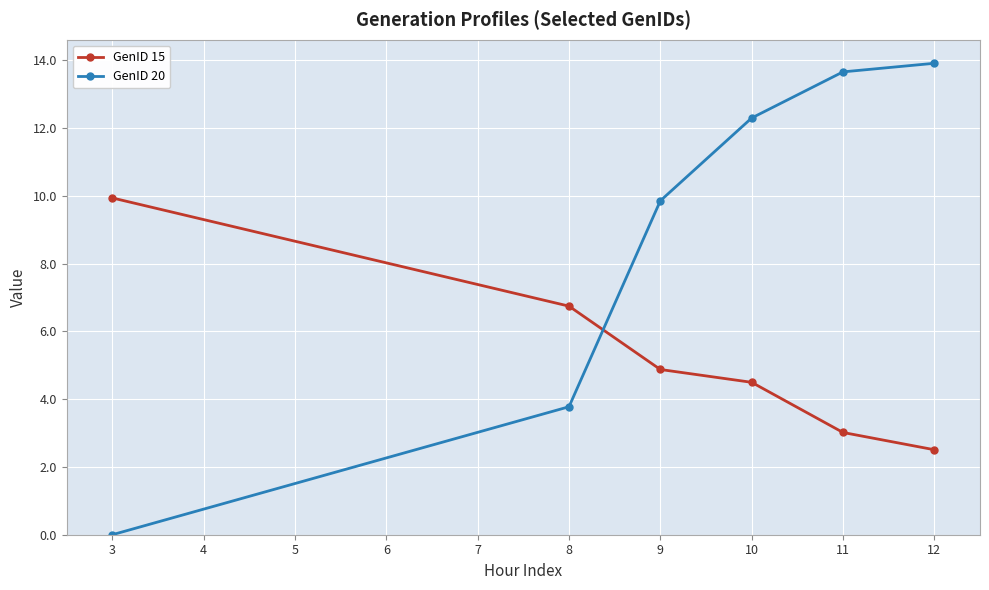

What are all the series names shown in the legend?

GenID 15, GenID 20